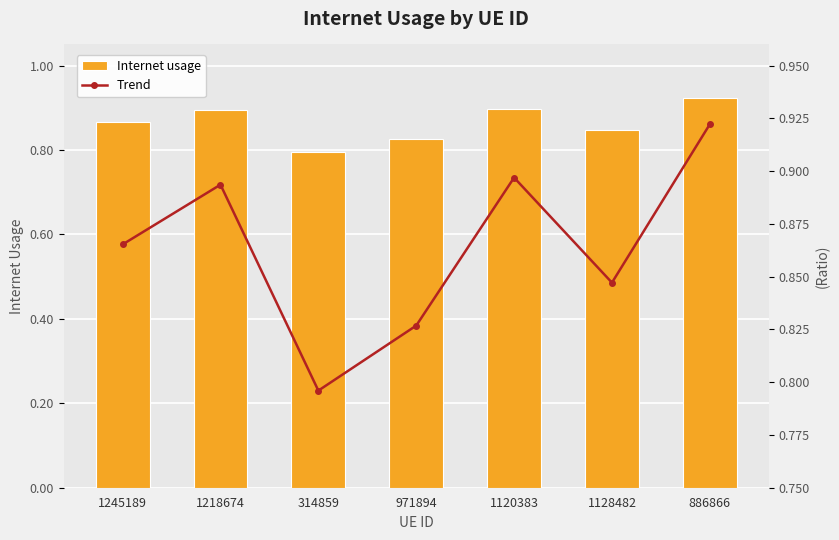

The value of Internet usage at 314859 is 0.4. True or false?

False